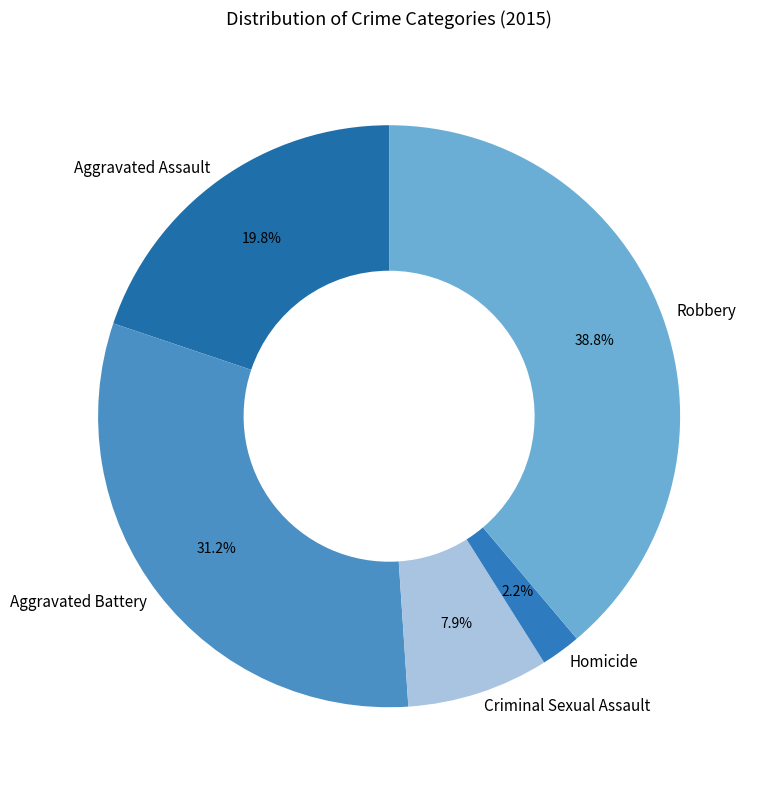

Is there a majority slice in this chart?

No